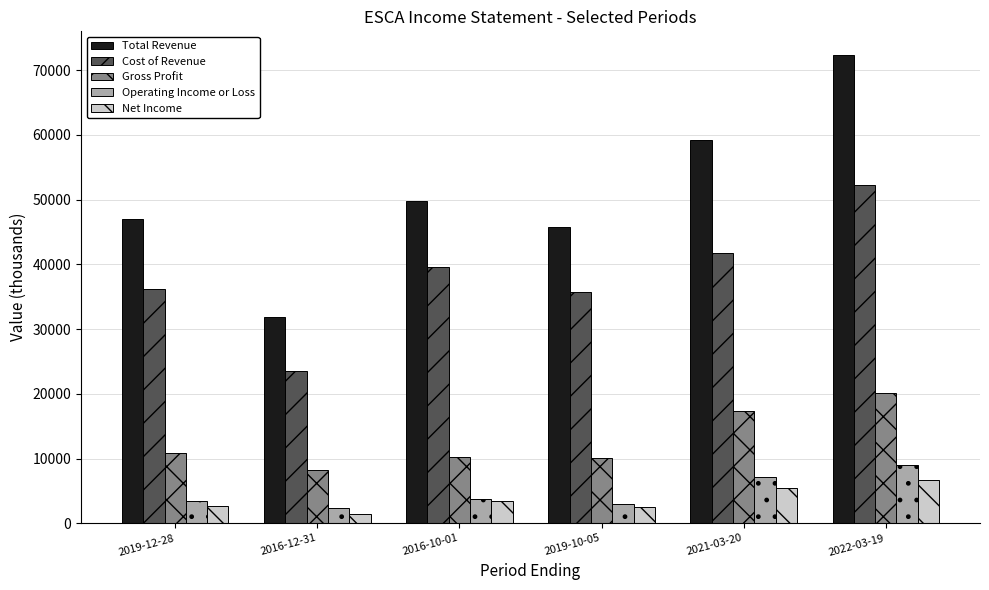

Which series has the largest total across all categories?

Total Revenue